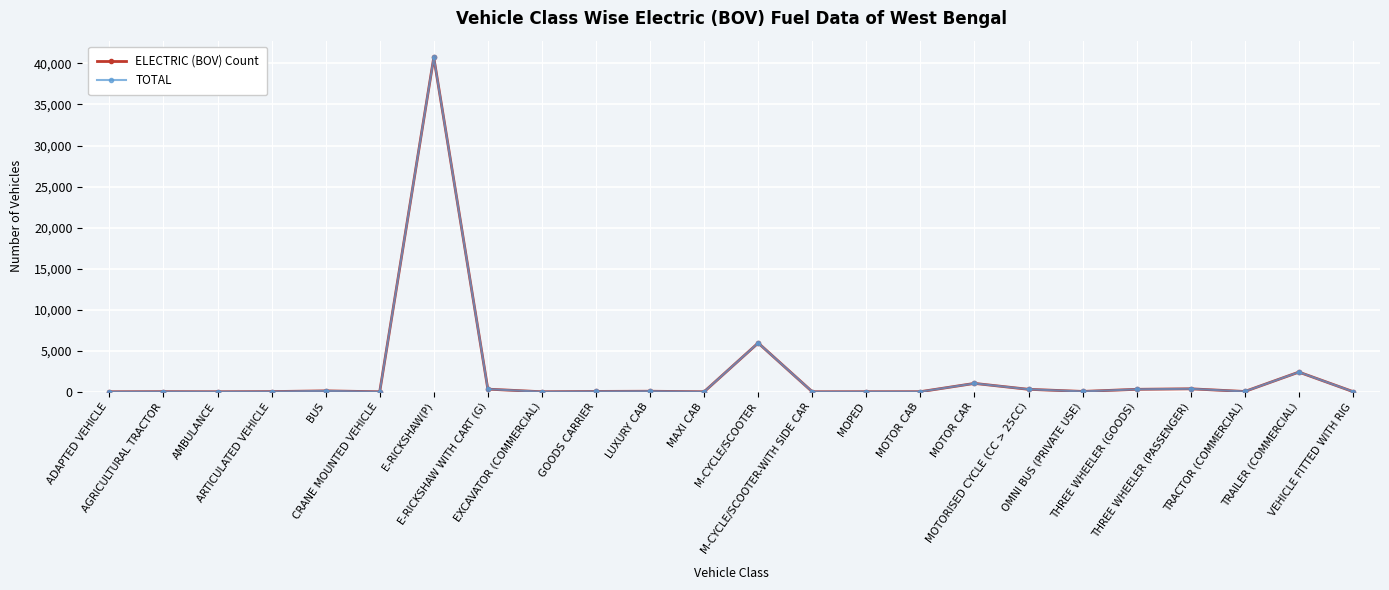

What is the average value of the ELECTRIC (BOV) Count series?

2155